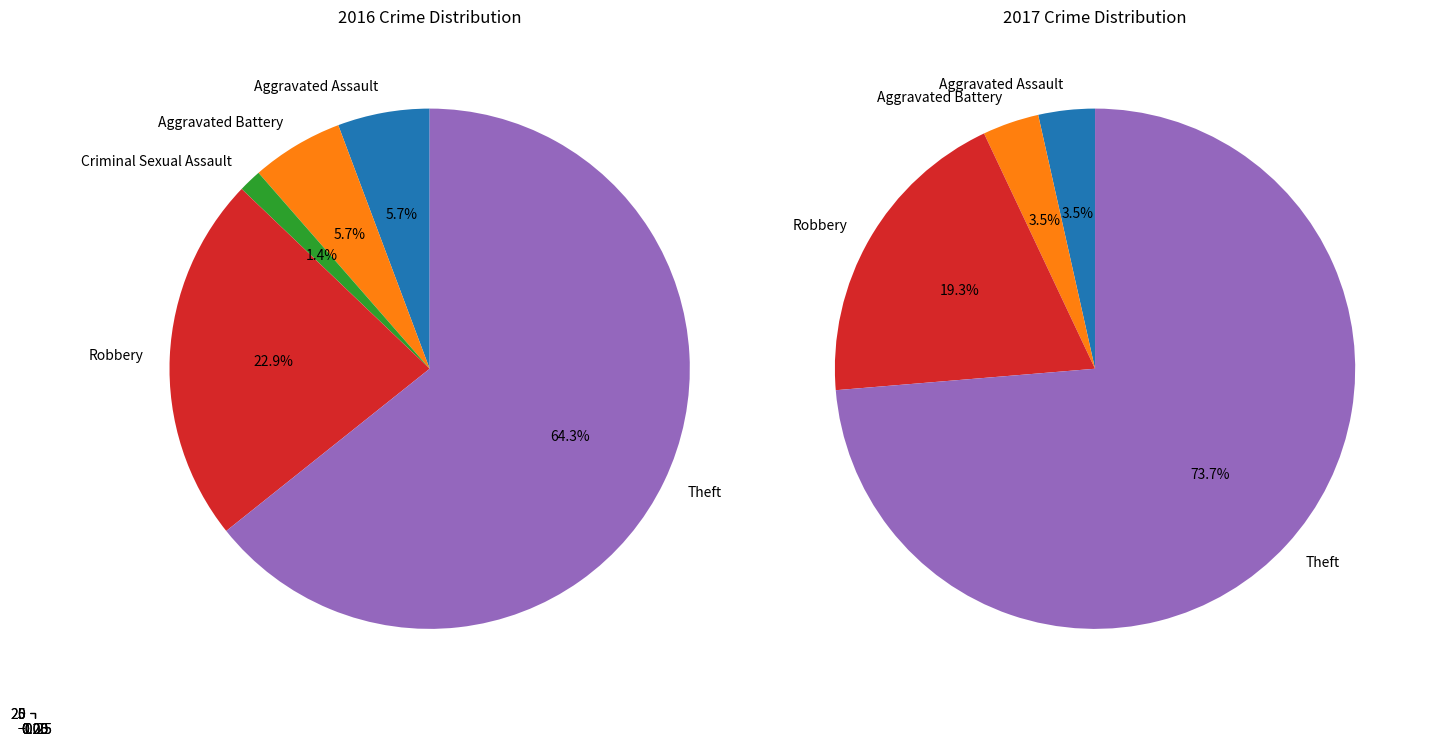

To the nearest percent, what percentage of the pie is Theft?

74%